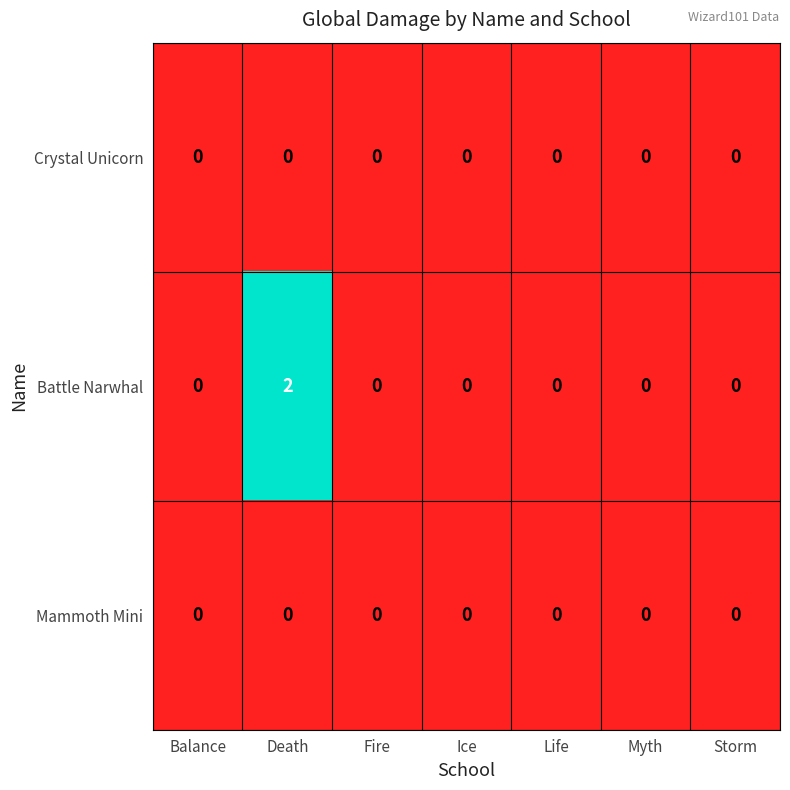

At which category is the sum across all series the highest?

Death